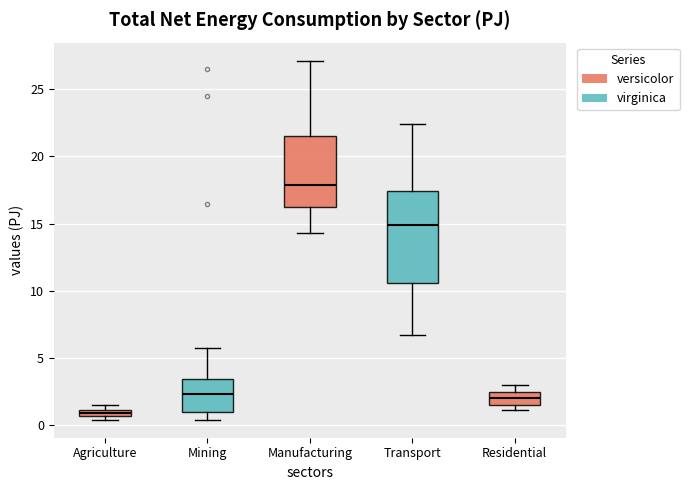

Which box has the highest median line?

Manufacturing